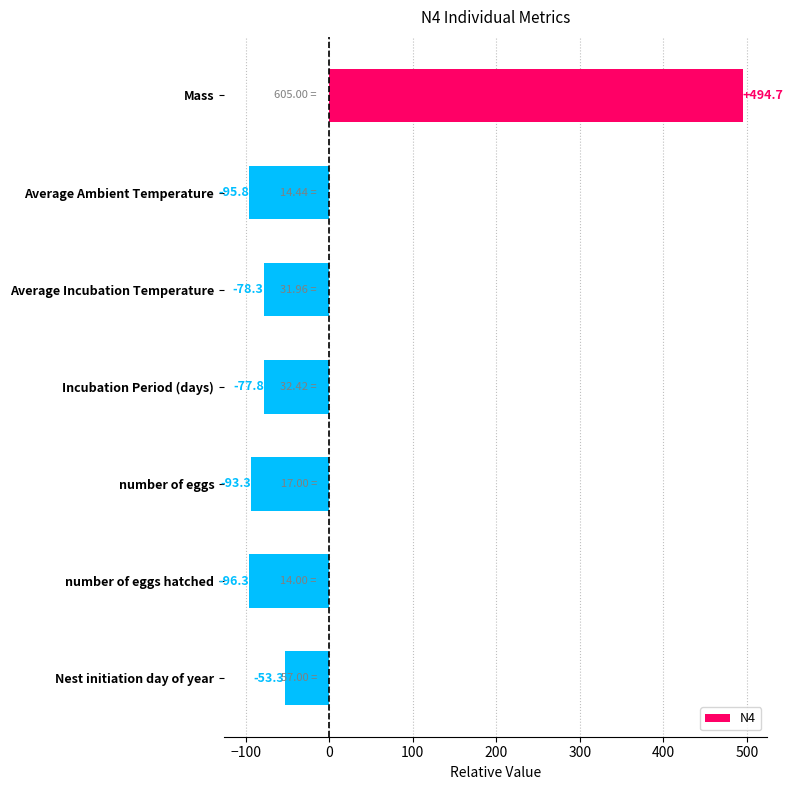

What is the difference between the maximum and minimum values?

591.0